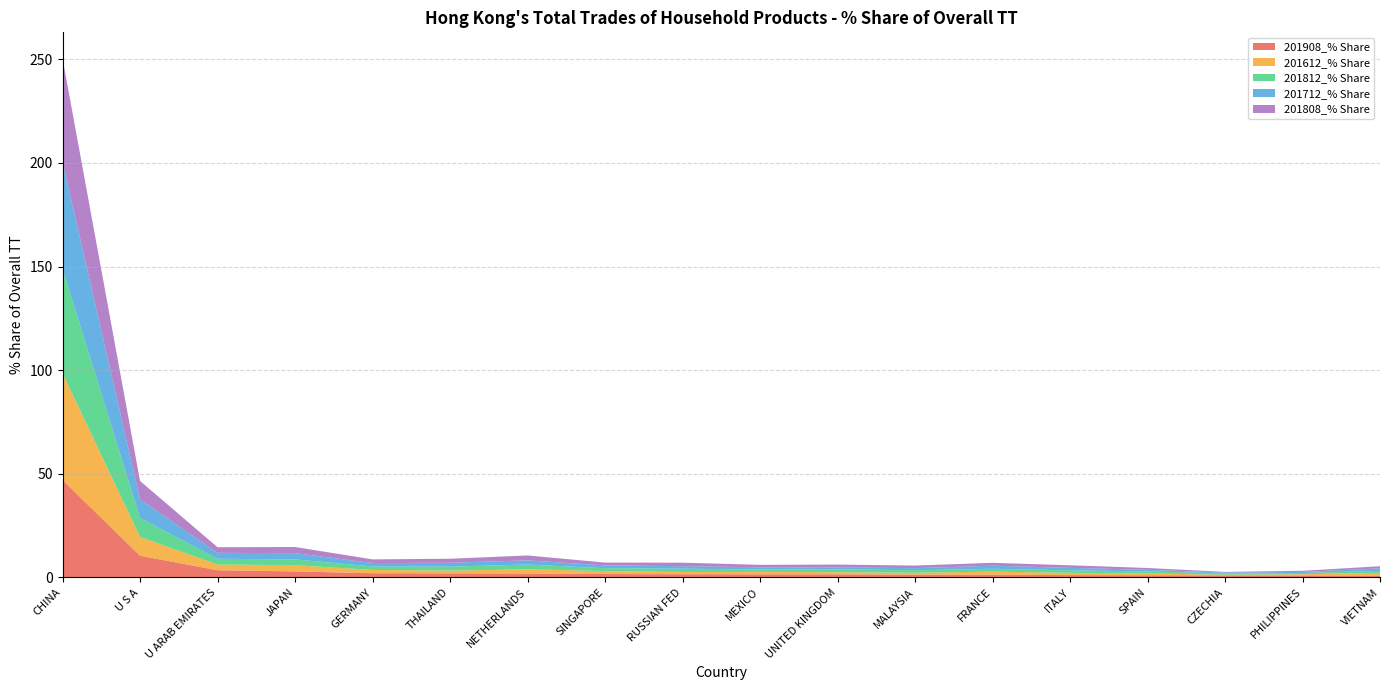

Reading right to left, extract all data points from this chart.

201908_% Share: VIETNAM=0.9	PHILIPPINES=1.0	CZECHIA=1.0	SPAIN=1.1	ITALY=1.1	FRANCE=1.3	MALAYSIA=1.4	UNITED KINGDOM=1.5	MEXICO=1.5	RUSSIAN FED=1.6	SINGAPORE=1.6	NETHERLANDS=1.9	THAILAND=2.0	GERMANY=2.0	JAPAN=2.9	U ARAB EMIRATES=3.5	U S A=10.5	CHINA=47.1
201612_% Share: VIETNAM=1.3	PHILIPPINES=0.6	CZECHIA=0.3	SPAIN=0.9	ITALY=1.1	FRANCE=1.5	MALAYSIA=0.9	UNITED KINGDOM=1.0	MEXICO=1.2	RUSSIAN FED=1.1	SINGAPORE=1.4	NETHERLANDS=2.0	THAILAND=1.3	GERMANY=1.6	JAPAN=3.0	U ARAB EMIRATES=2.7	U S A=9.1	CHINA=51.5
201812_% Share: VIETNAM=0.9	PHILIPPINES=0.6	CZECHIA=0.7	SPAIN=0.9	ITALY=1.2	FRANCE=1.4	MALAYSIA=1.2	UNITED KINGDOM=1.4	MEXICO=1.1	RUSSIAN FED=1.6	SINGAPORE=1.4	NETHERLANDS=2.3	THAILAND=1.9	GERMANY=1.7	JAPAN=2.8	U ARAB EMIRATES=2.8	U S A=9.1	CHINA=50.4
201712_% Share: VIETNAM=1.2	PHILIPPINES=0.5	CZECHIA=0.3	SPAIN=0.8	ITALY=1.2	FRANCE=1.5	MALAYSIA=1.0	UNITED KINGDOM=0.9	MEXICO=1.1	RUSSIAN FED=1.2	SINGAPORE=1.3	NETHERLANDS=2.0	THAILAND=1.8	GERMANY=1.6	JAPAN=3.0	U ARAB EMIRATES=2.9	U S A=9.0	CHINA=51.7
201808_% Share: VIETNAM=1.0	PHILIPPINES=0.6	CZECHIA=0.3	SPAIN=0.9	ITALY=1.2	FRANCE=1.4	MALAYSIA=1.3	UNITED KINGDOM=1.4	MEXICO=1.2	RUSSIAN FED=1.7	SINGAPORE=1.4	NETHERLANDS=2.3	THAILAND=1.9	GERMANY=1.8	JAPAN=3.0	U ARAB EMIRATES=2.7	U S A=8.9	CHINA=49.9